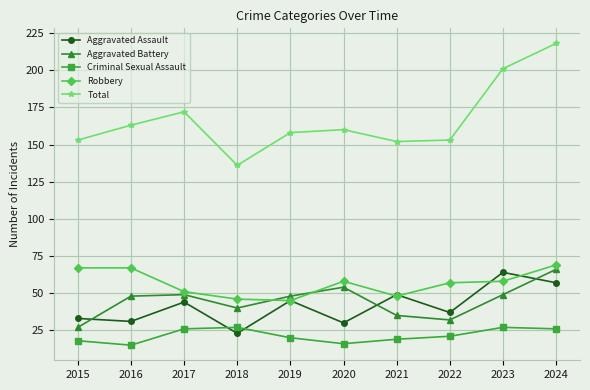

How many lines are shown in the chart?

5